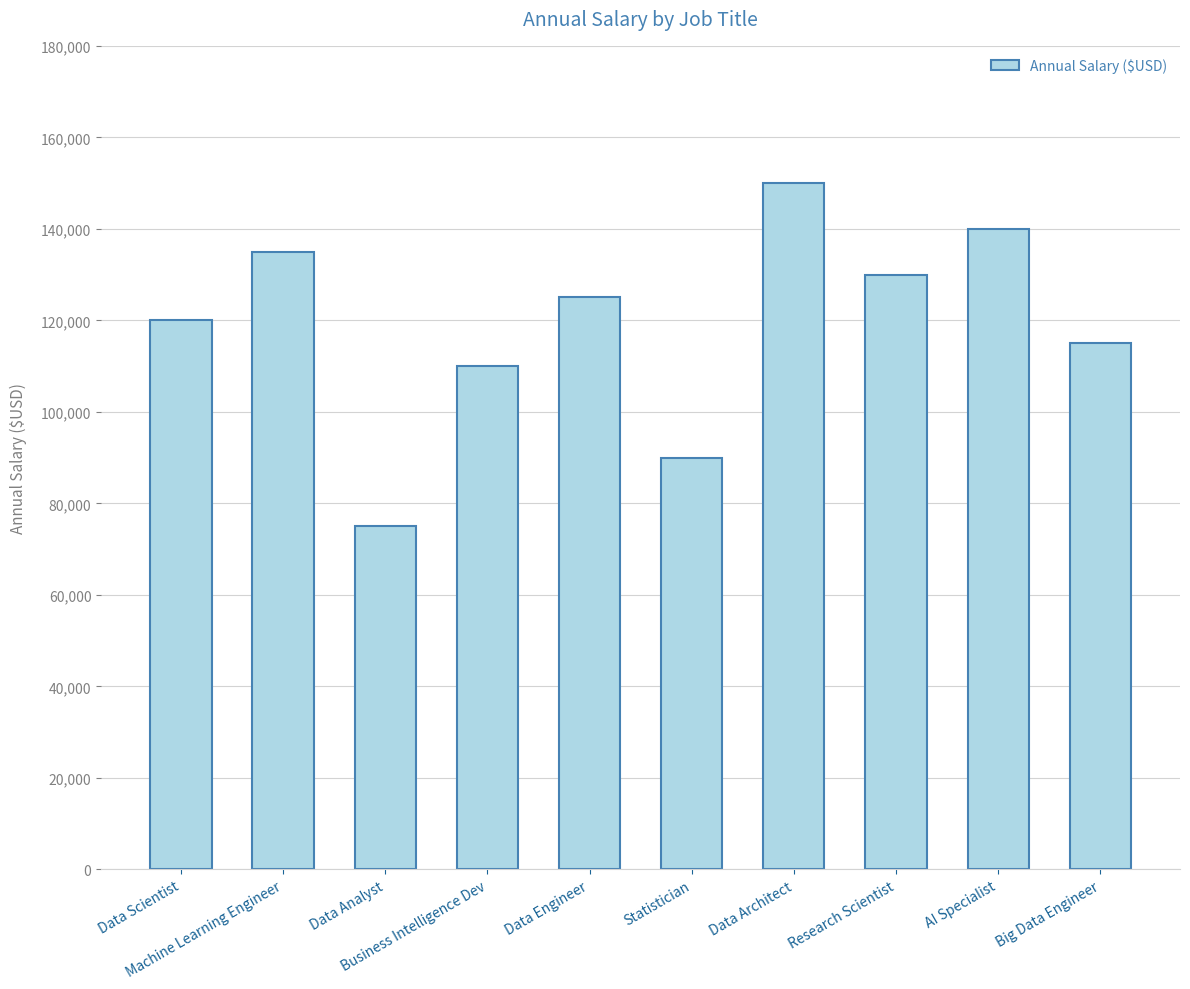

How many bars are there in total?

10